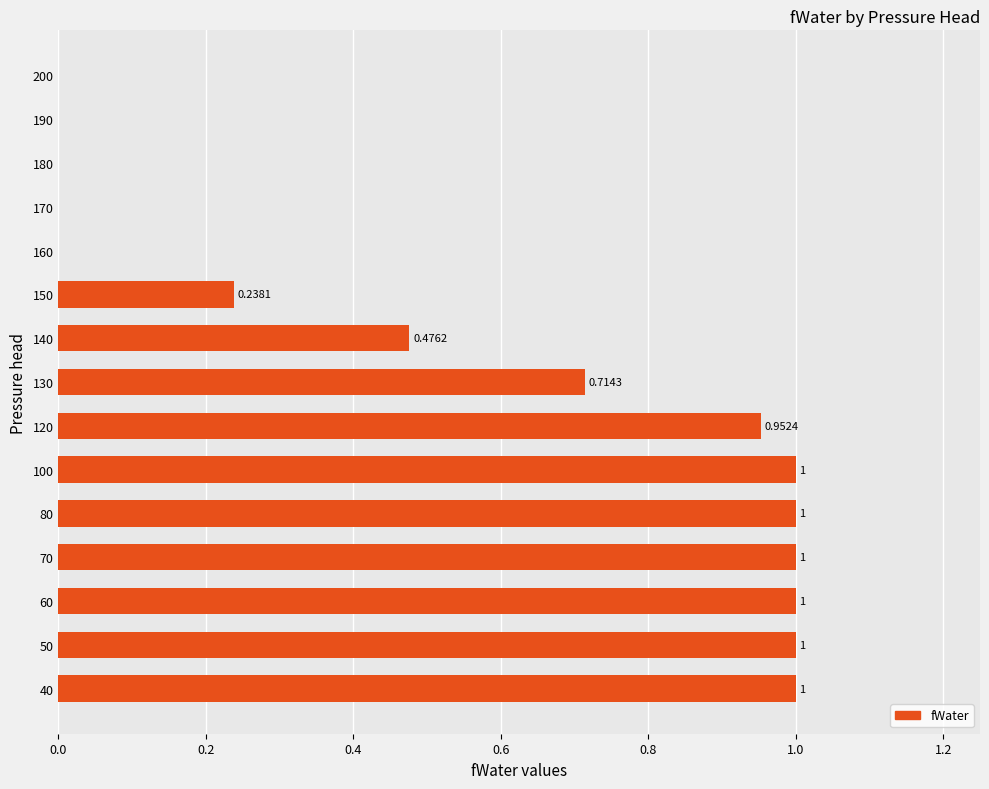

What is the change in value from 80 to 200?

-1.0